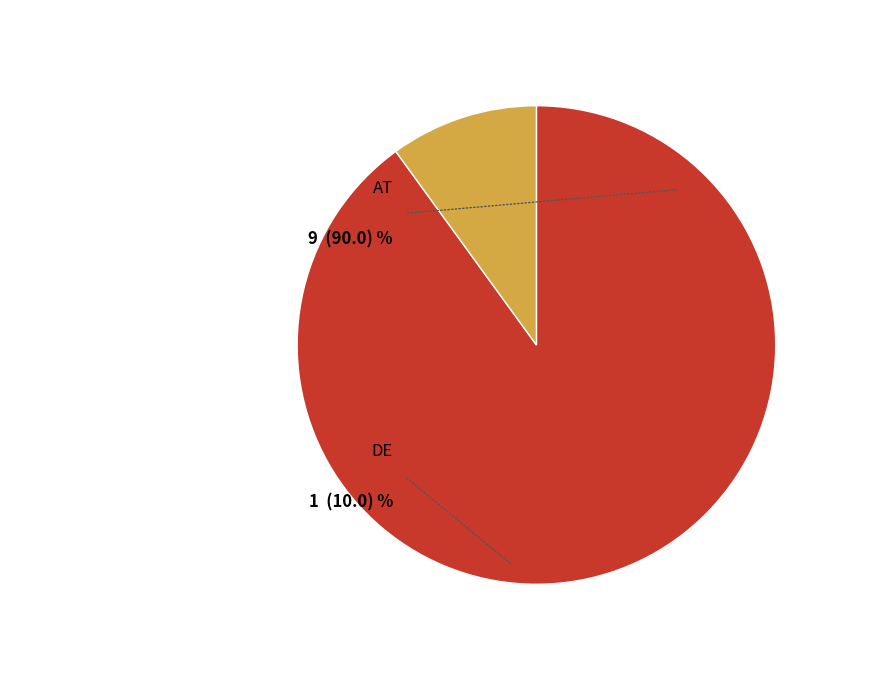

Rank the categories by value from highest to lowest.

AT, DE